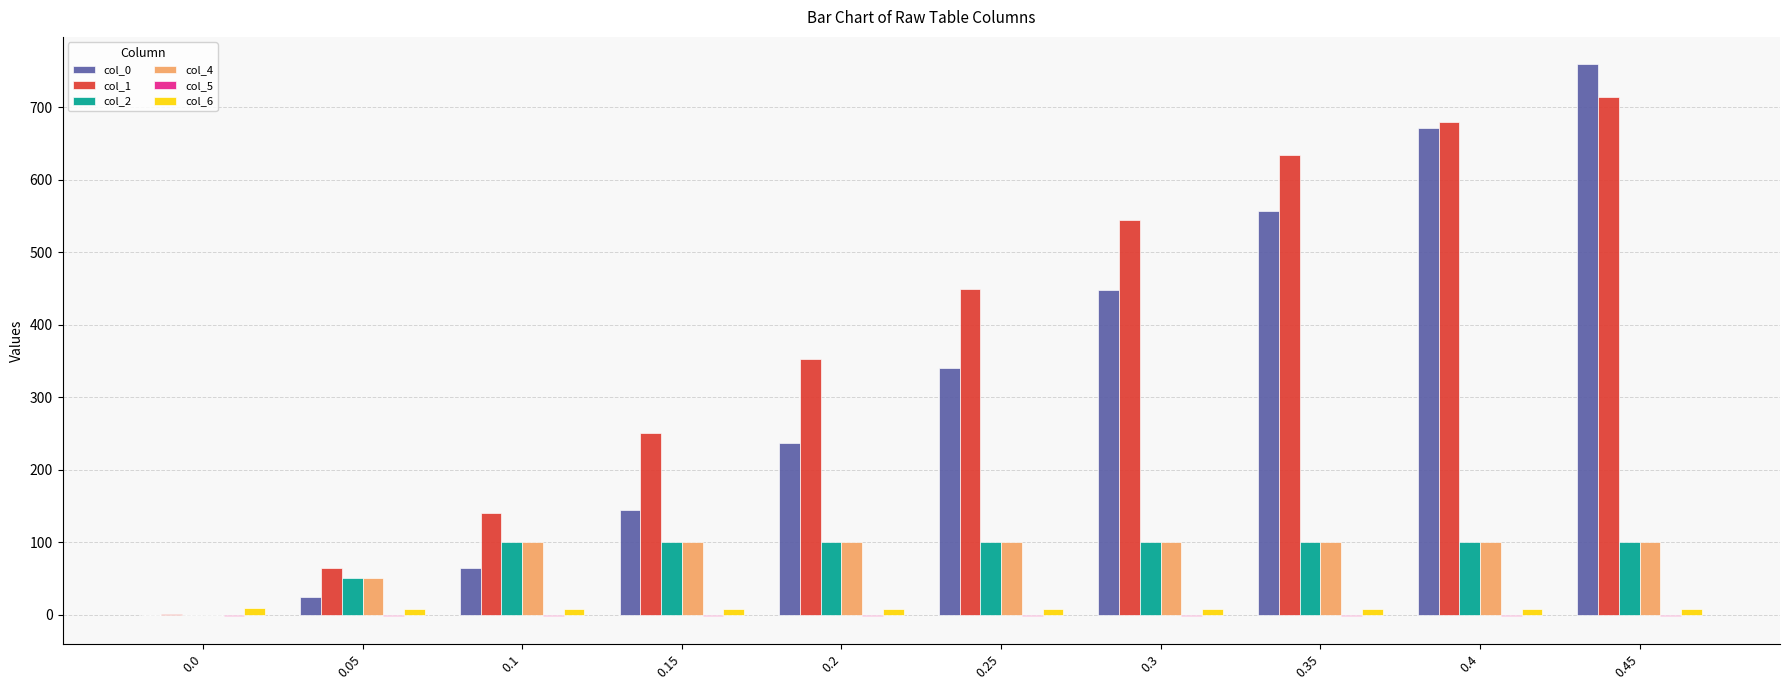

At which category is the sum across all series the highest?

0.45